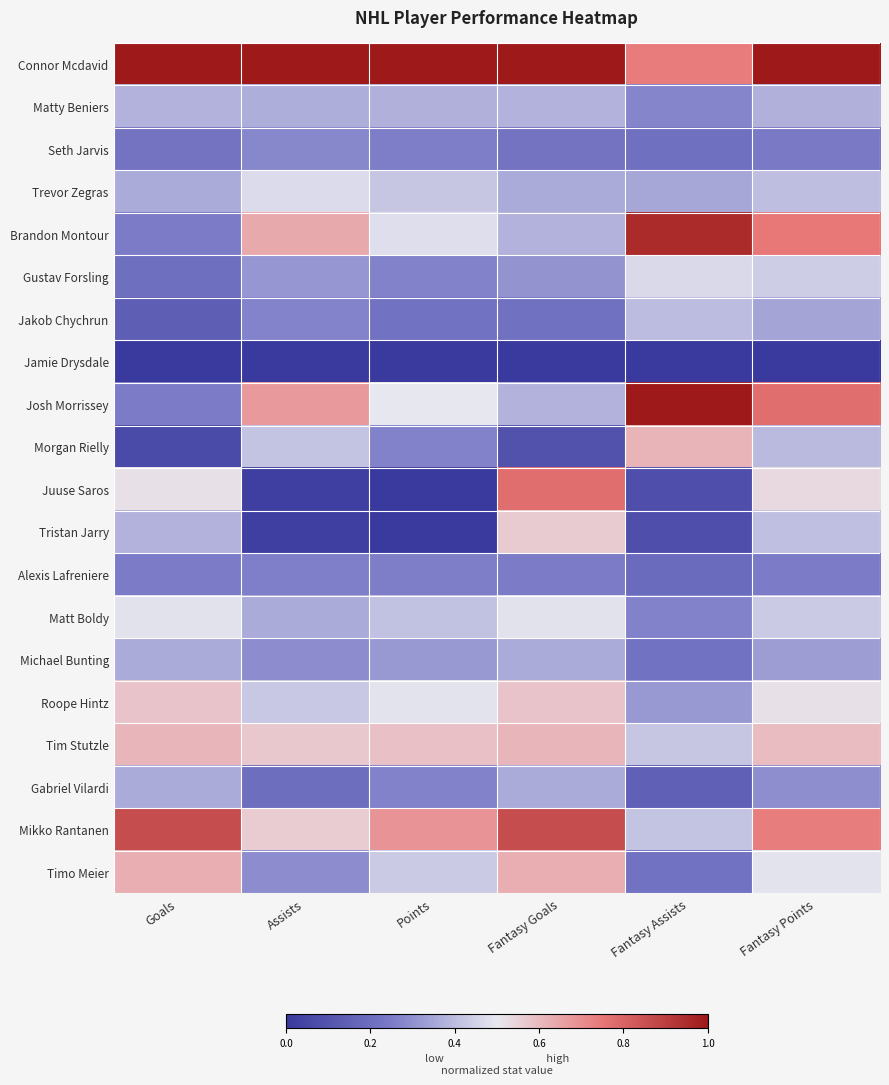

At which category is the sum across all series the highest?

Fantasy Points